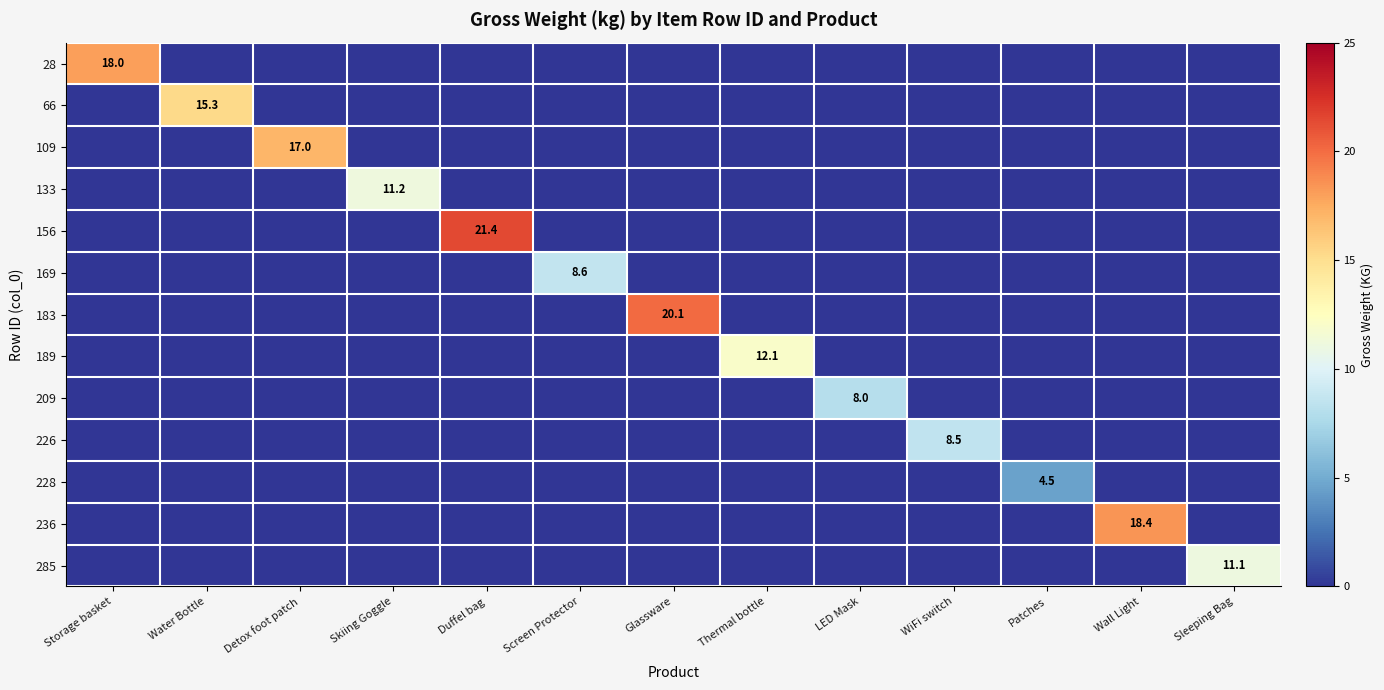

At which label is 228 closest to 2?

Storage basket